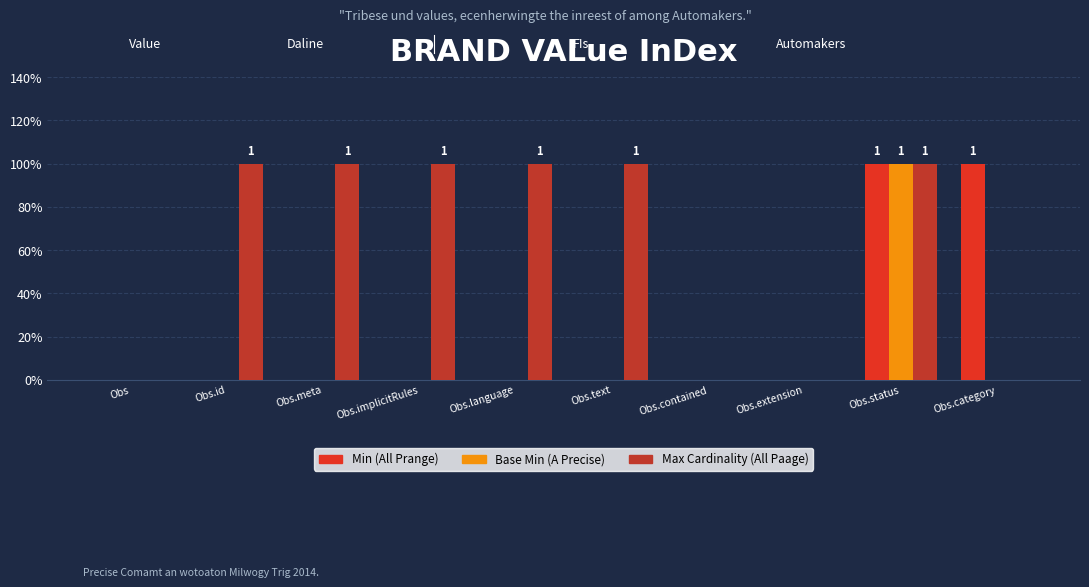

Where is Max Cardinality (All Paage) nearest to the value 0?

Obs